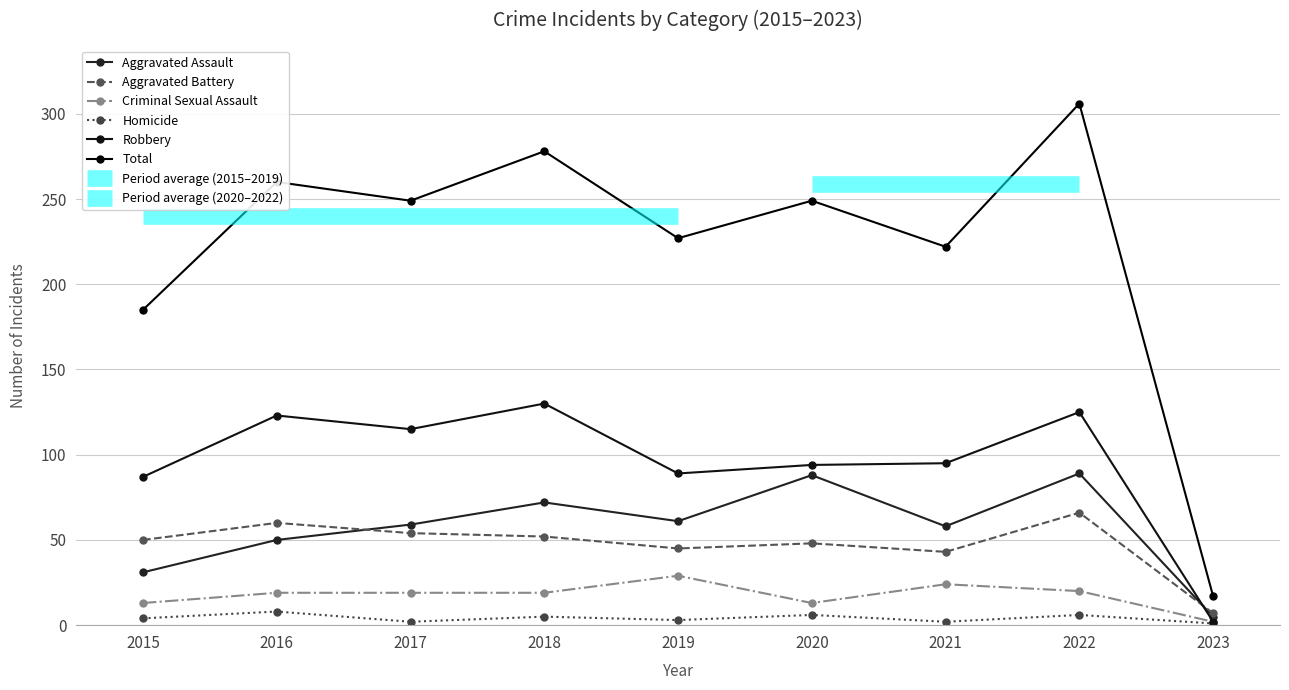

True or false: Robbery and Aggravated Battery cross at least once.

True